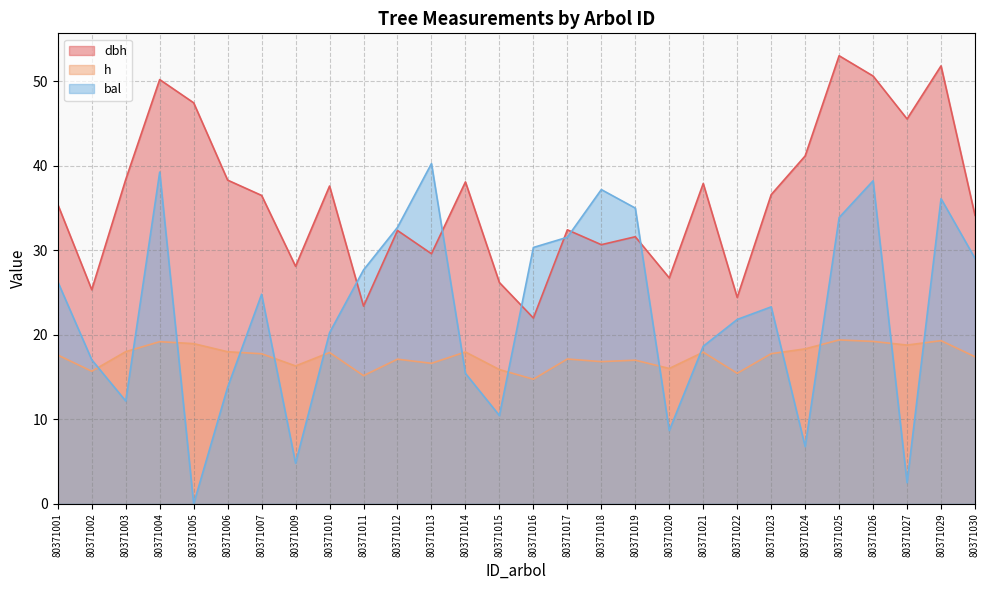

How many times do h and bal cross each other?

14